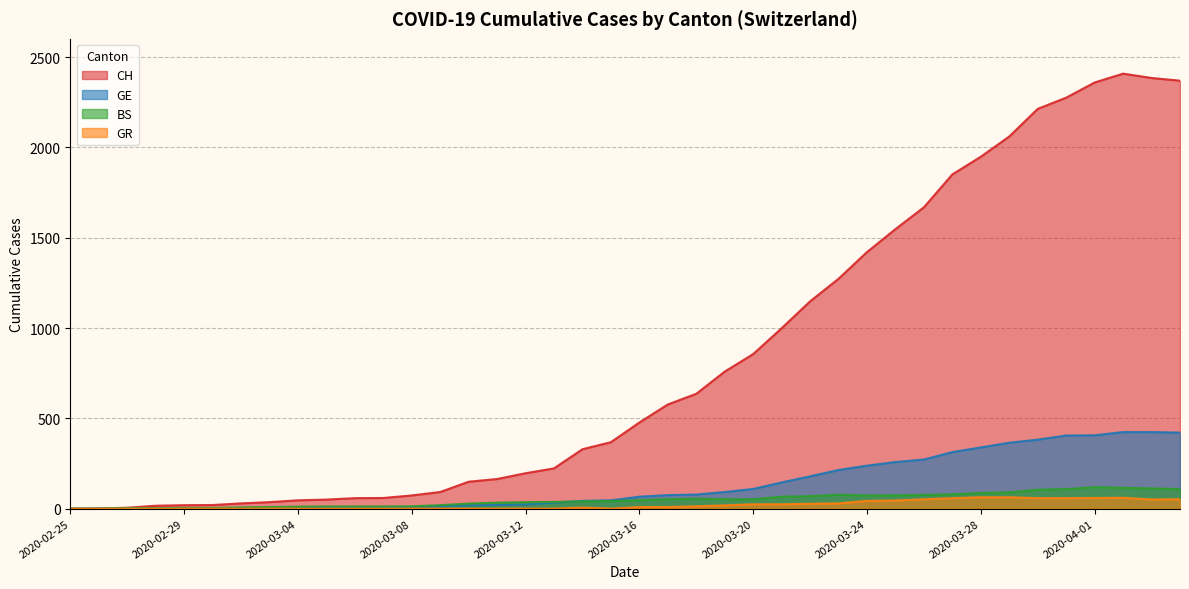

True or false: BS and CH cross at least once.

False